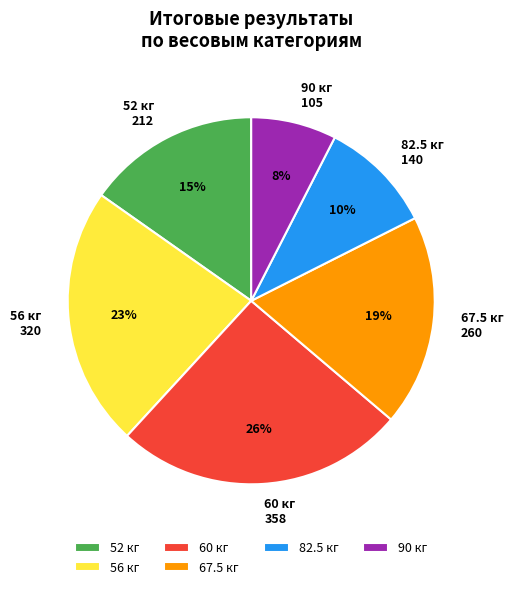

Does any single category account for the majority?

No